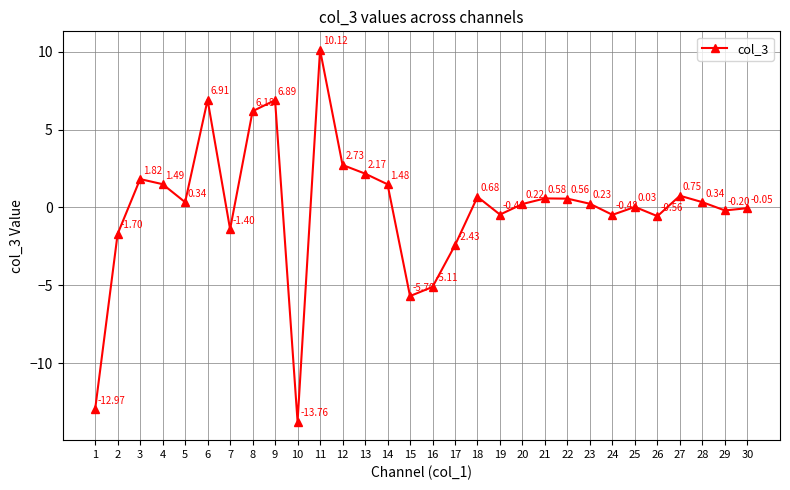

What is the smallest value displayed?

-13.8